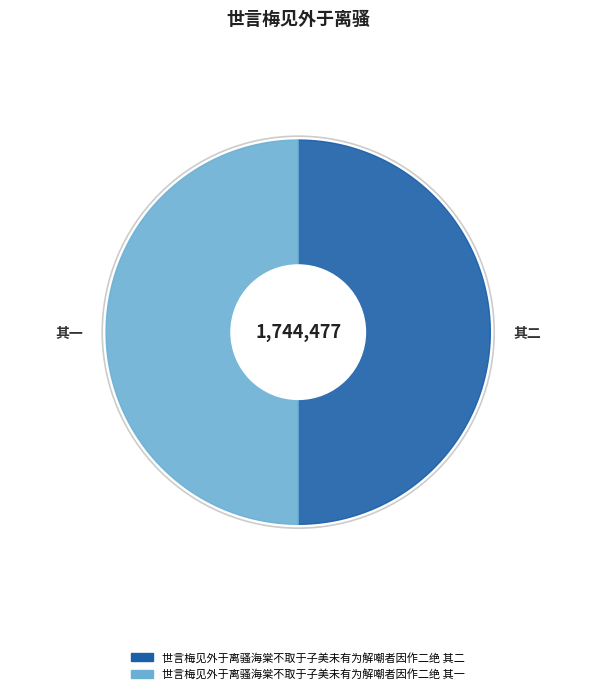

What is the majority slice?

世言梅见外于离骚海棠不取于子美未有为解嘲者因作二绝 其二